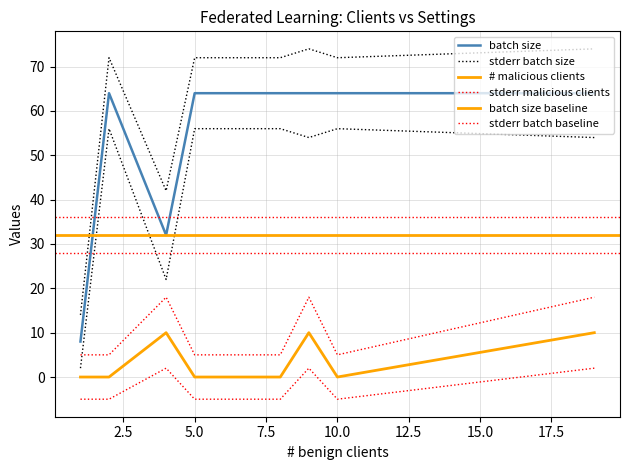

Which has a higher value, 4 or 8?

8